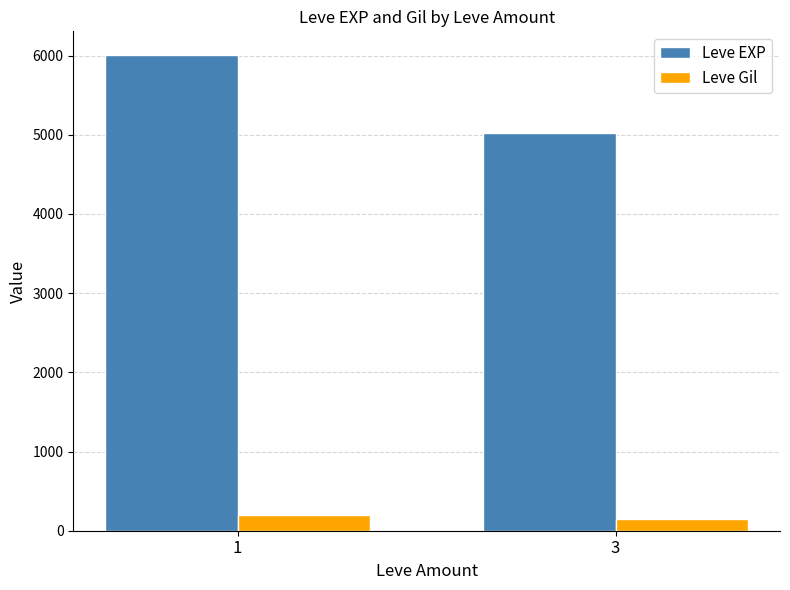

What is the minimum value for Leve EXP?

5025.0